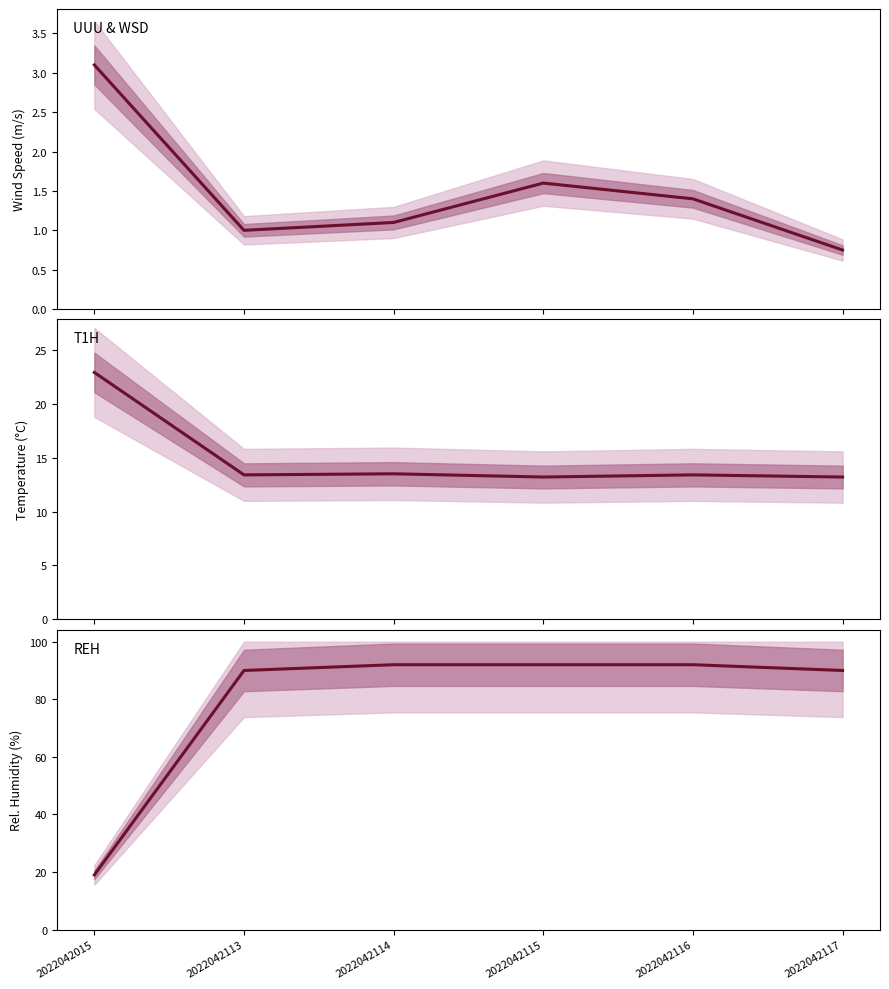

Which category has the highest value in the UUU & WSD series?

2022042015